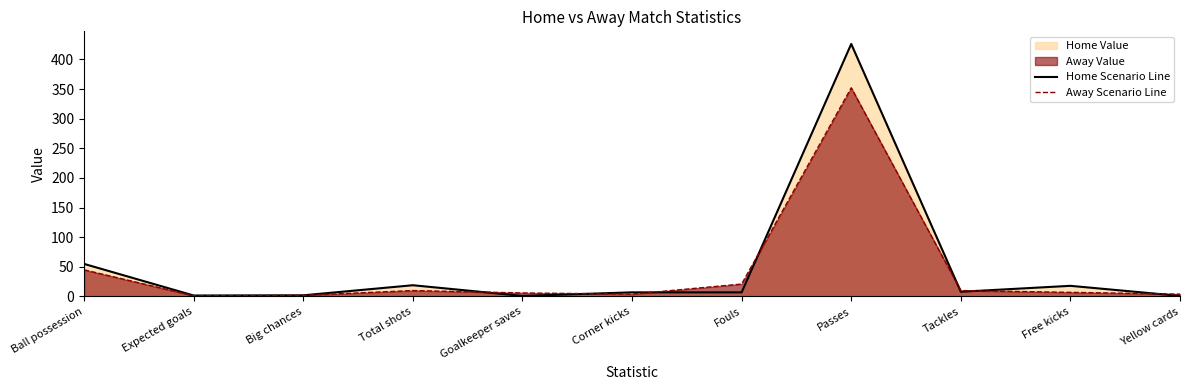

What is the smallest value displayed?

1.0